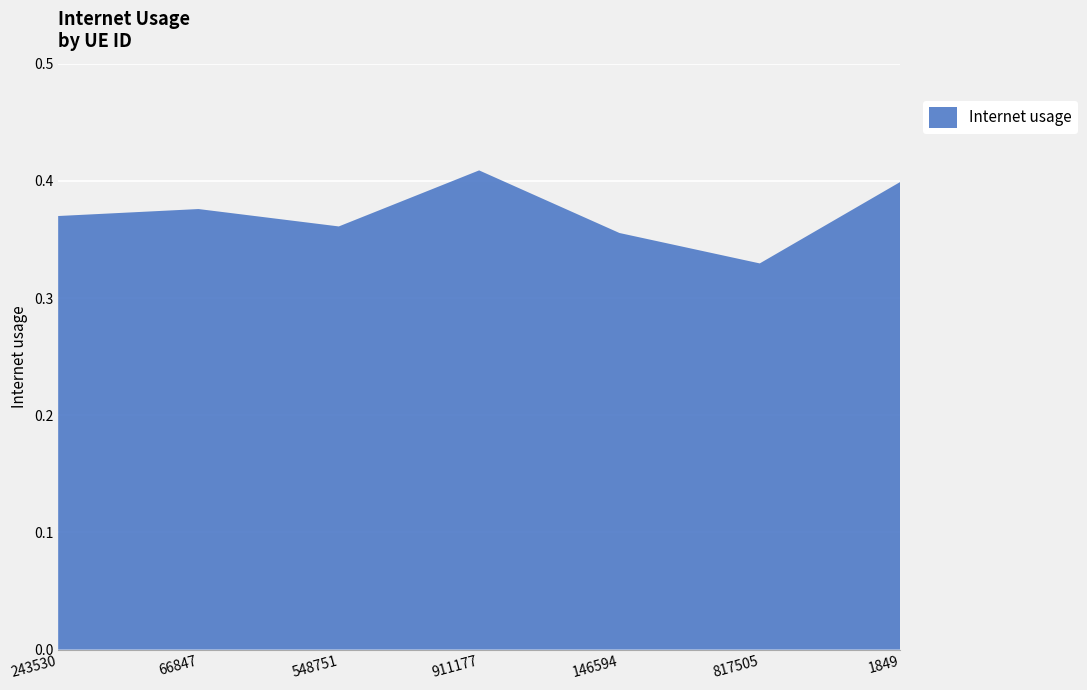

Reading right to left, what are all the values shown in this chart?

0.4	0.3	0.4	0.4	0.4	0.4	0.4